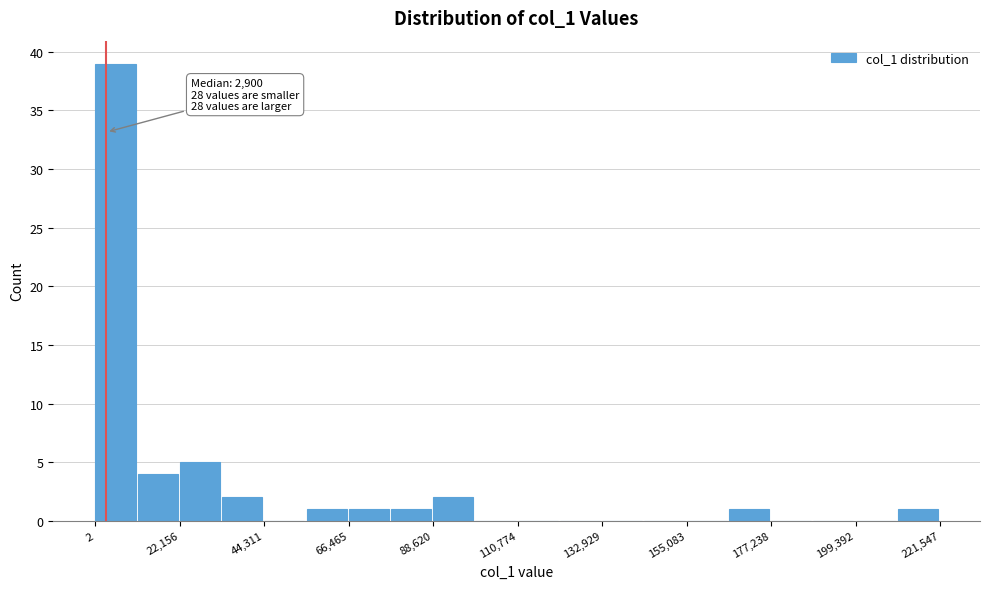

Read against the x-axis, roughly where is the centre of the tallest bar?

5000